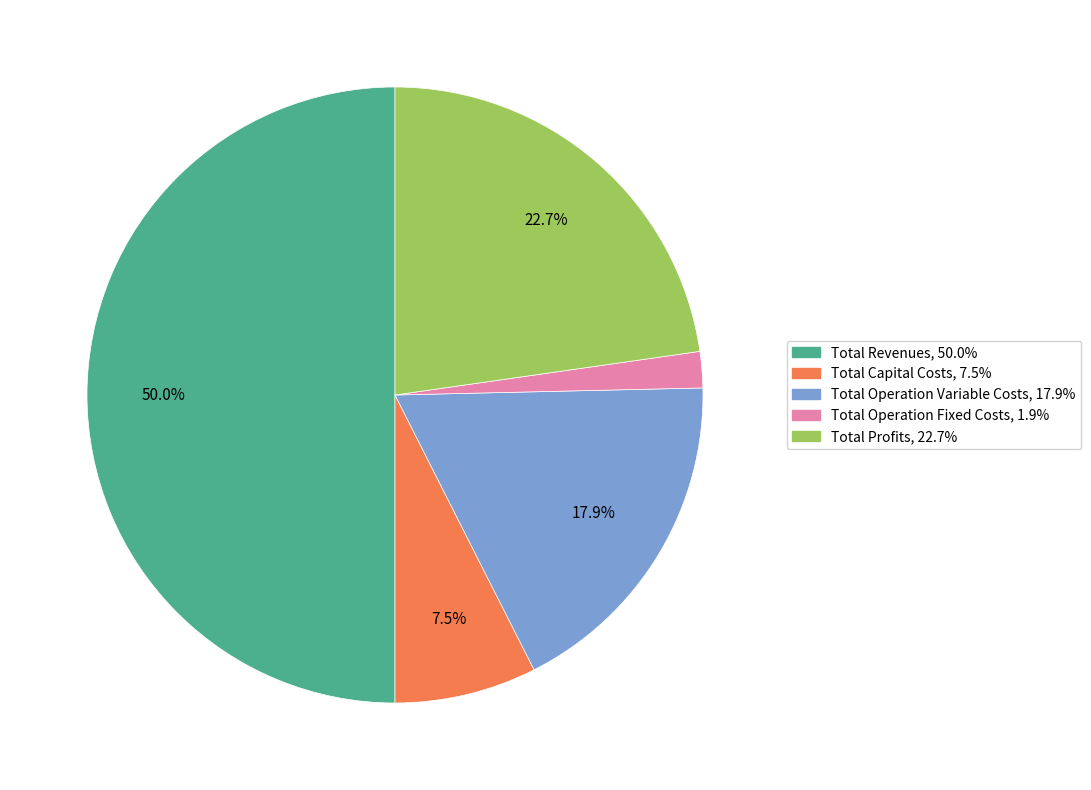

To the nearest percent, what is the combined percentage of Total Operation Fixed Costs and Total Capital Costs?

9%